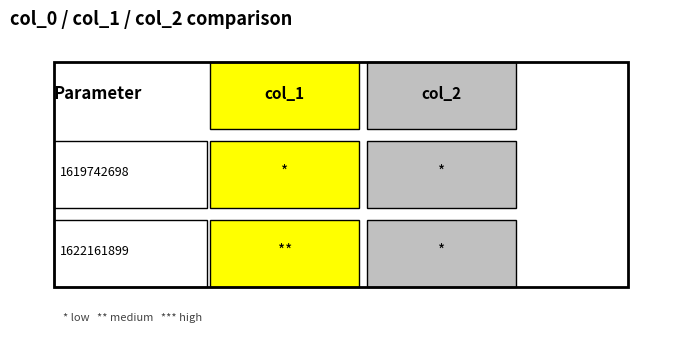

List the series in order of their overall mean, highest first.

1622161899, 1619742698